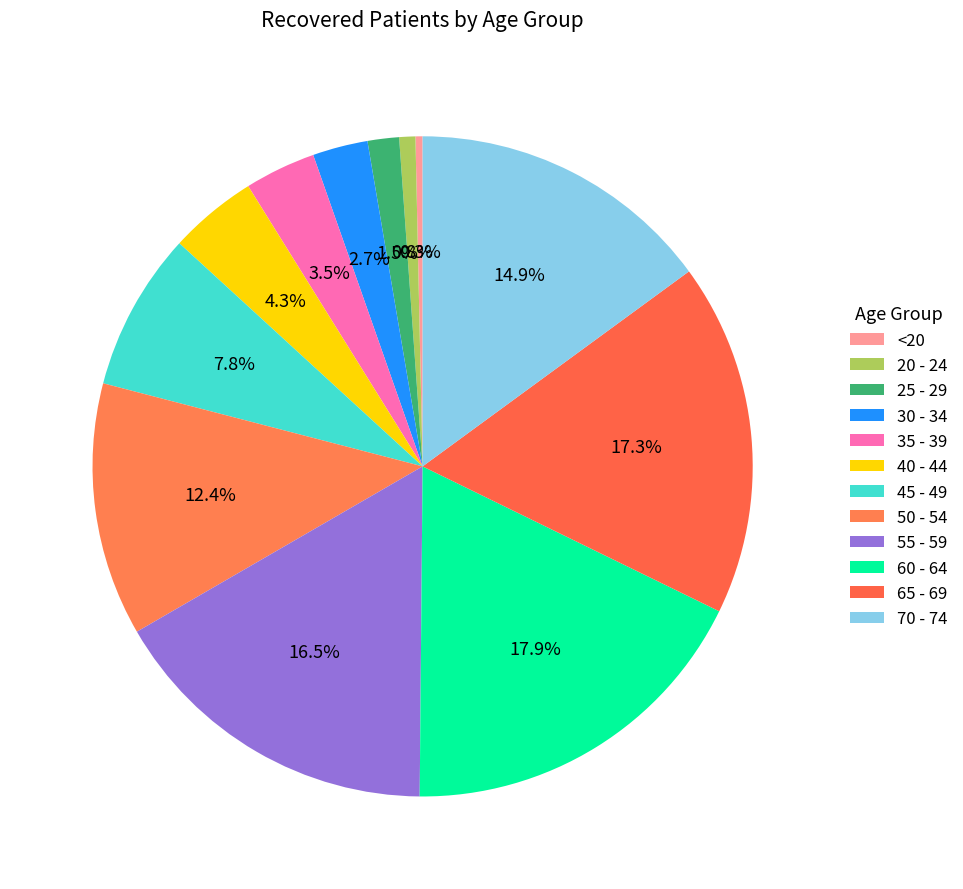

What is the ratio of the value at 55 - 59 to the value at 35 - 39?

4.7